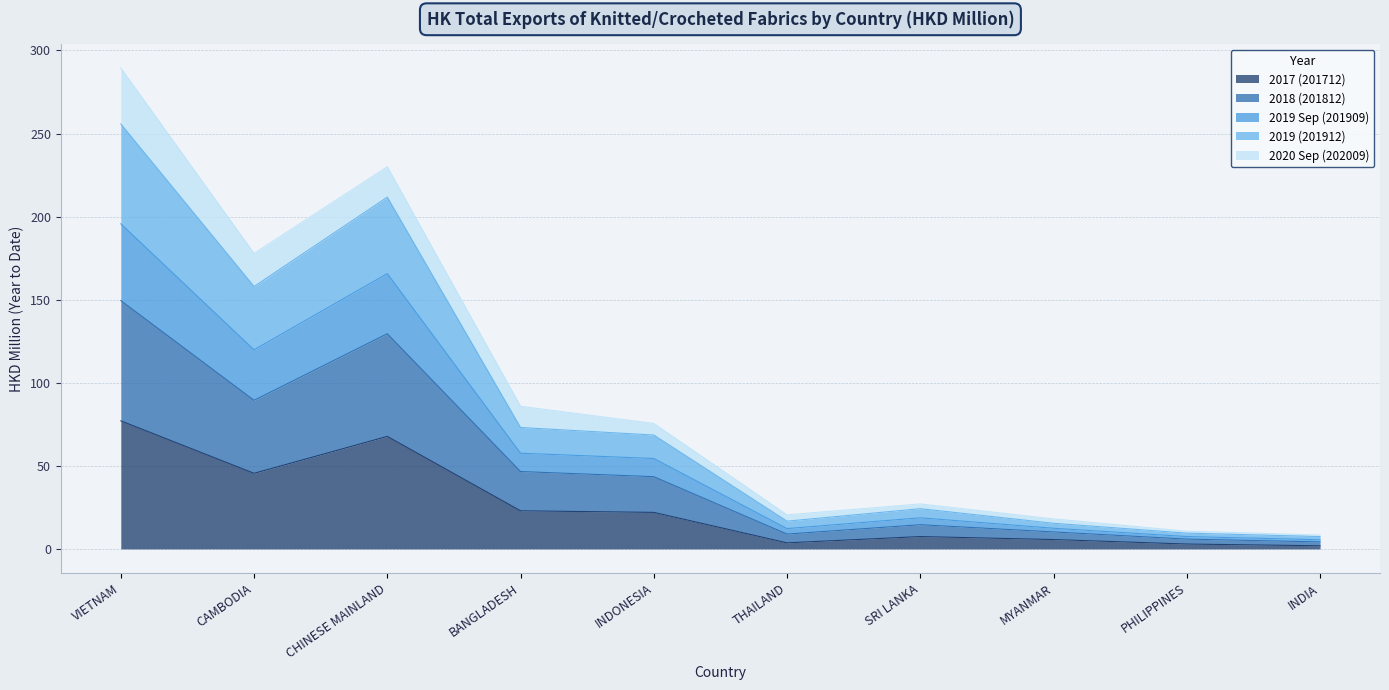

Which category has the highest value in the 2017 (201712) series?

VIETNAM